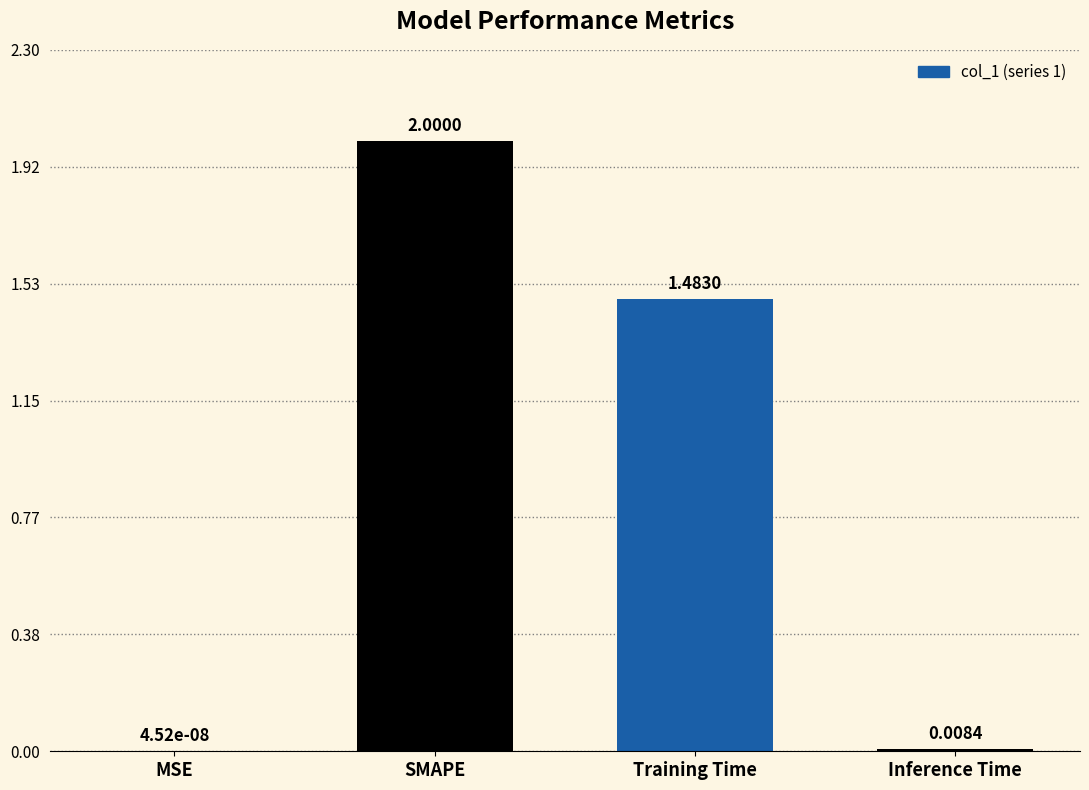

Where is the data nearest to the value 1?

Training Time